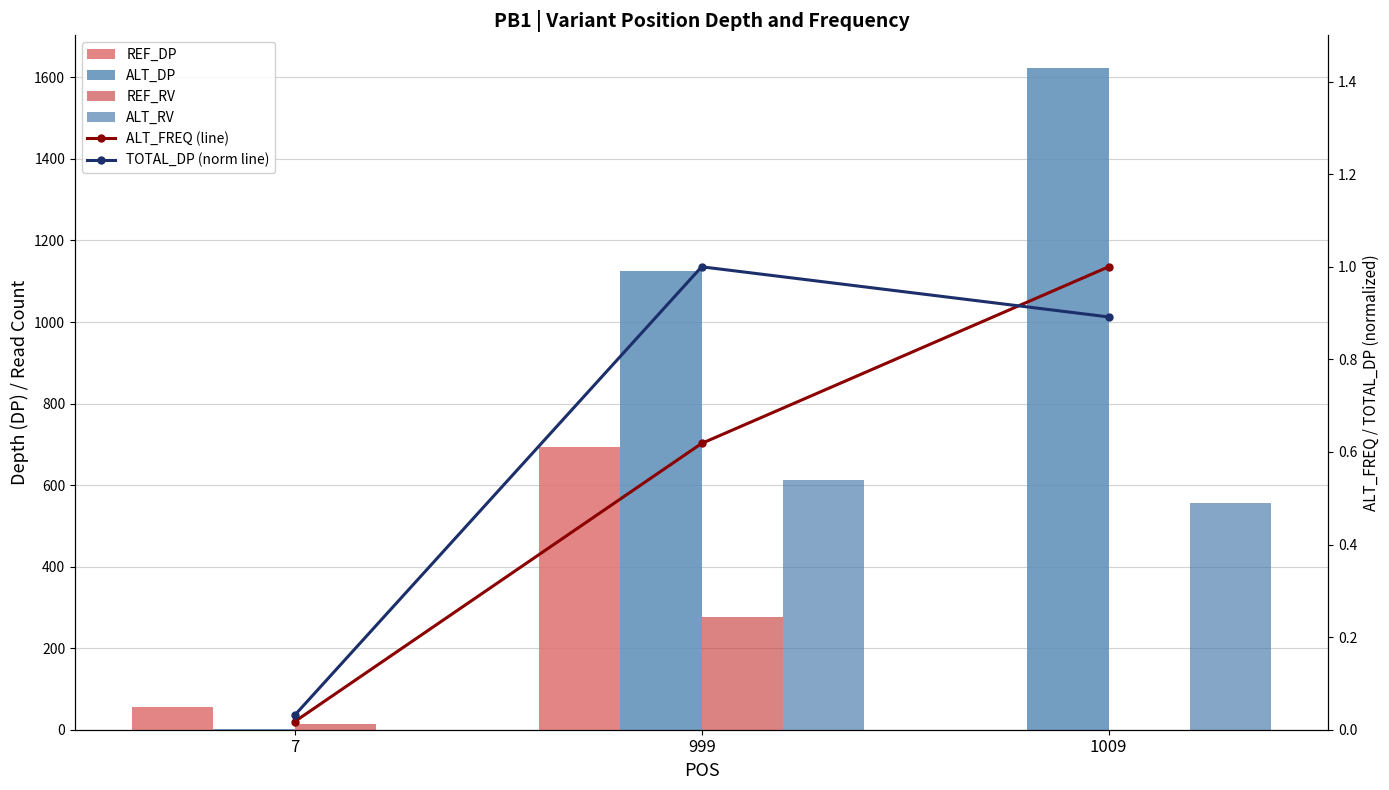

What is the total value across all series at 999?

2707.6